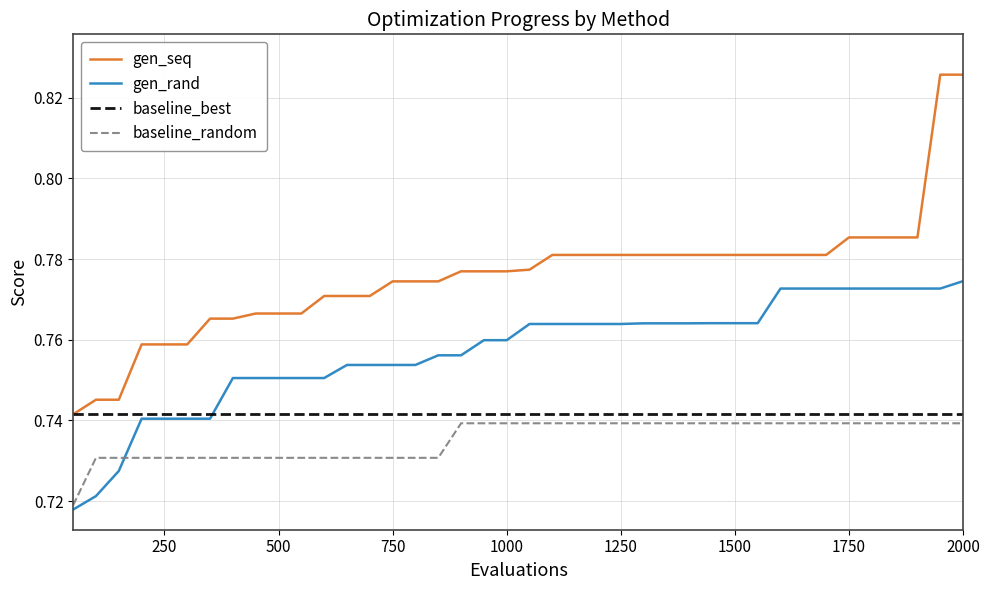

Which series has the largest range (max minus min)?

gen_seq